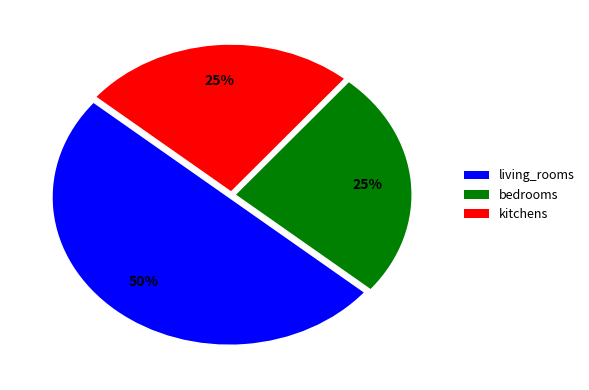

Which category has the biggest portion of the pie?

living_rooms